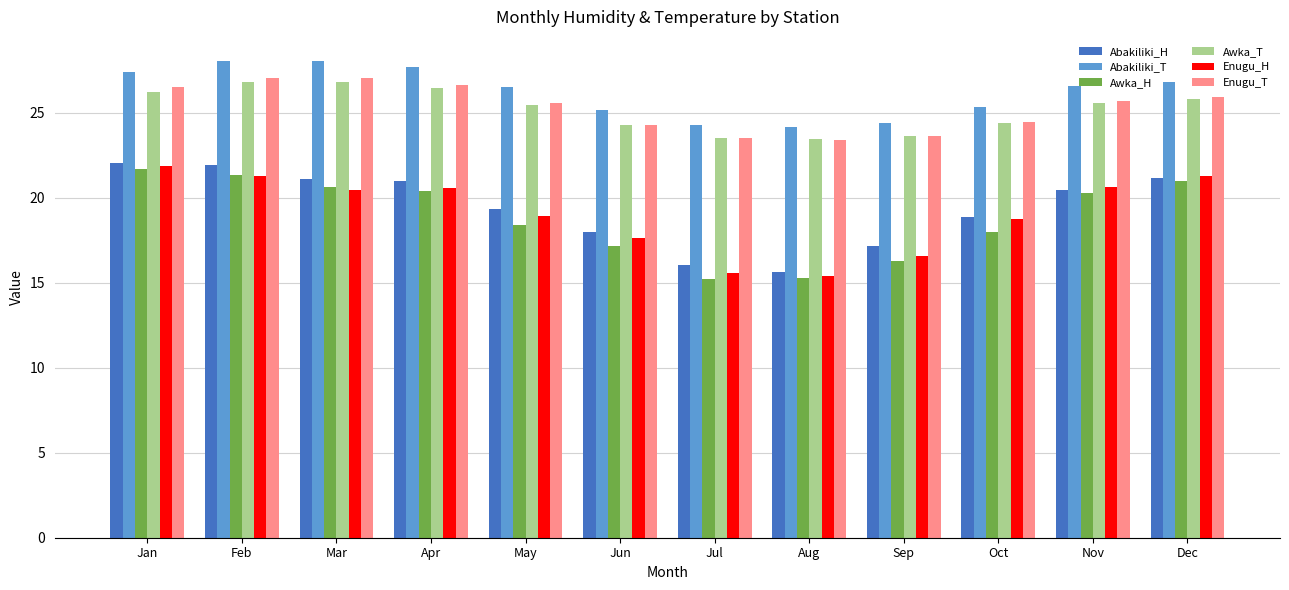

What is the maximum value shown in the chart?

28.1